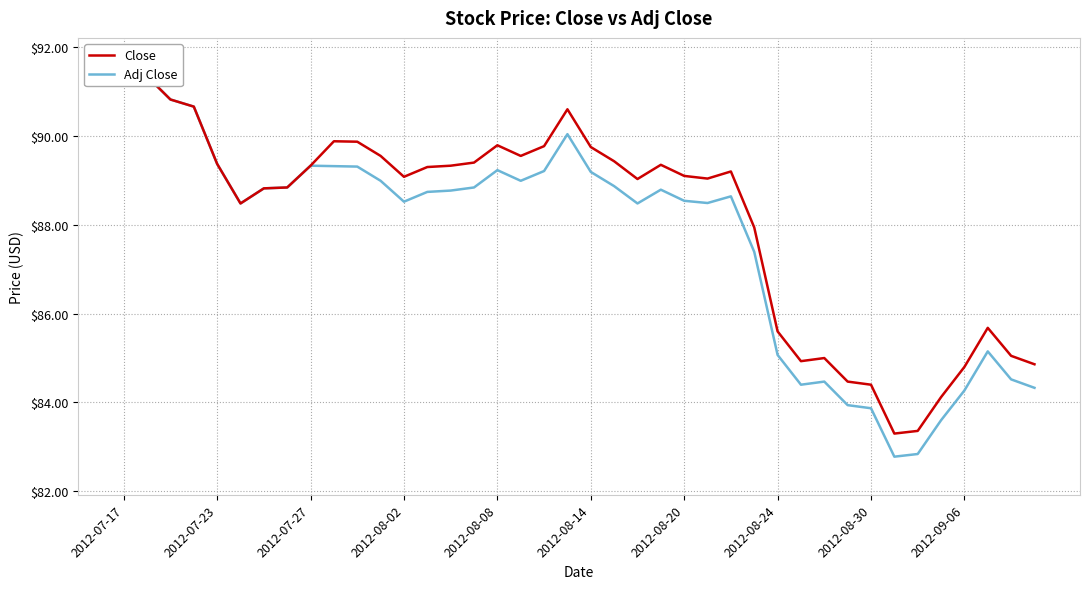

The Adj Close series shows 117.5 at 2012-08-14. True or false?

False